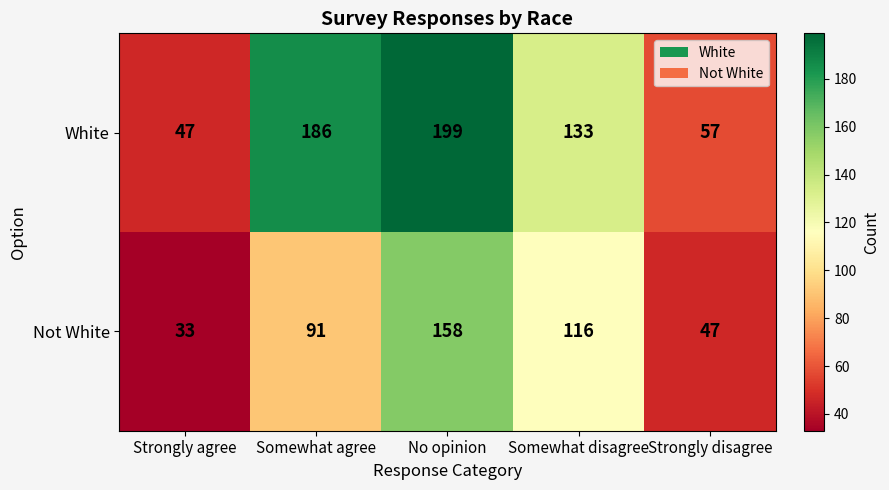

How many Not White values are between 47 and 116?

3